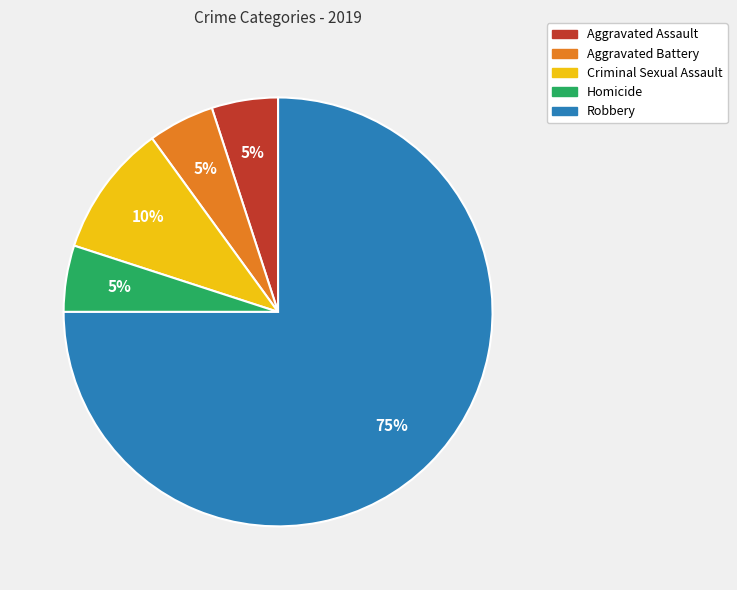

True or false: Criminal Sexual Assault accounts for 10% of the total.

True